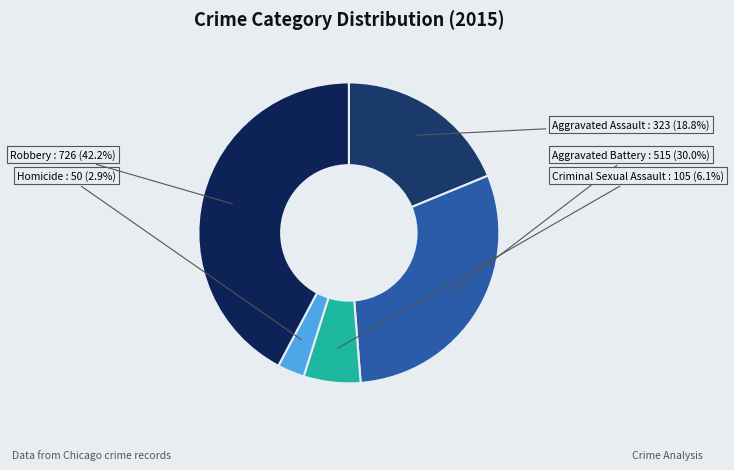

What is the ratio of the value at Aggravated Battery to the value at Robbery?

0.7